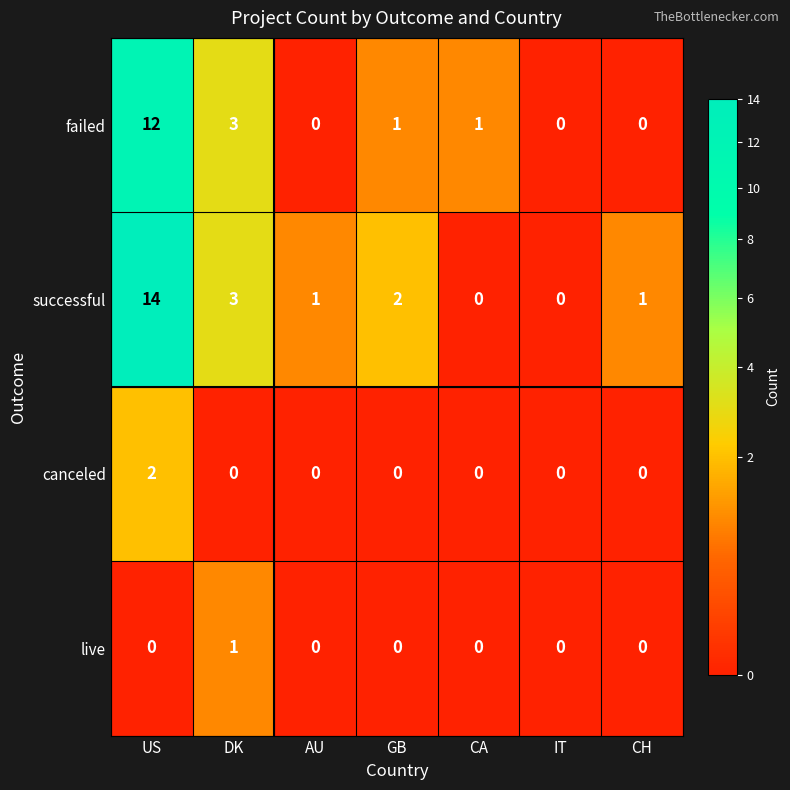

Which category has the highest value across all series?

US